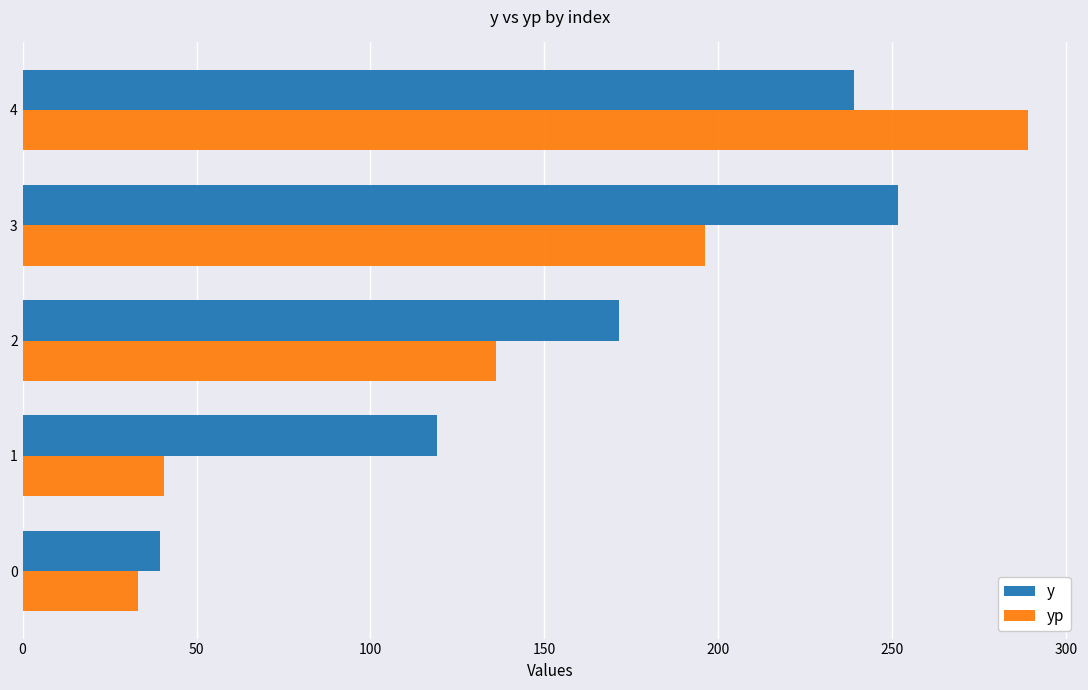

Is it true that y equals 39.6 at 0?

True